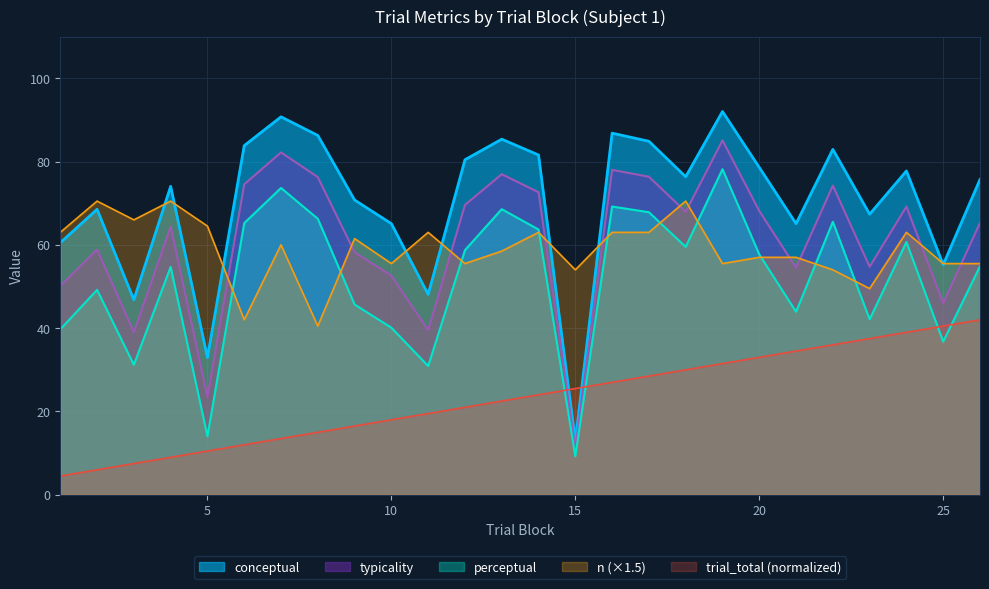

Where does the trial_block series first go above 24?

15